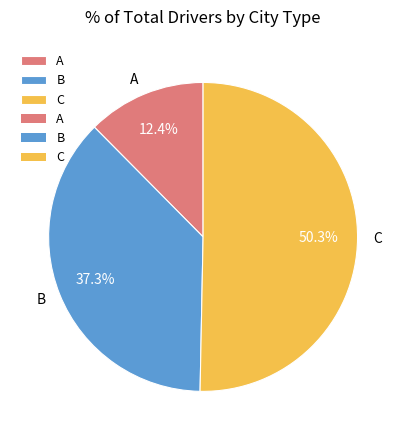

Between A and B, which is larger?

B